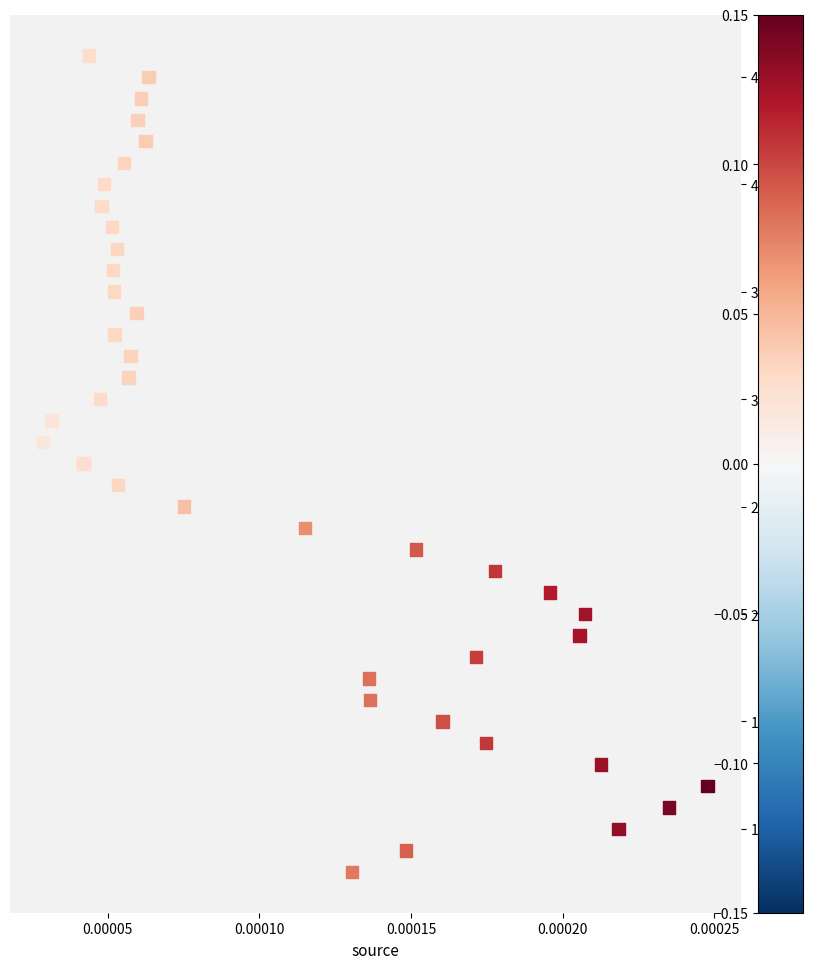

What is the range of Y values (max minus min)?

38